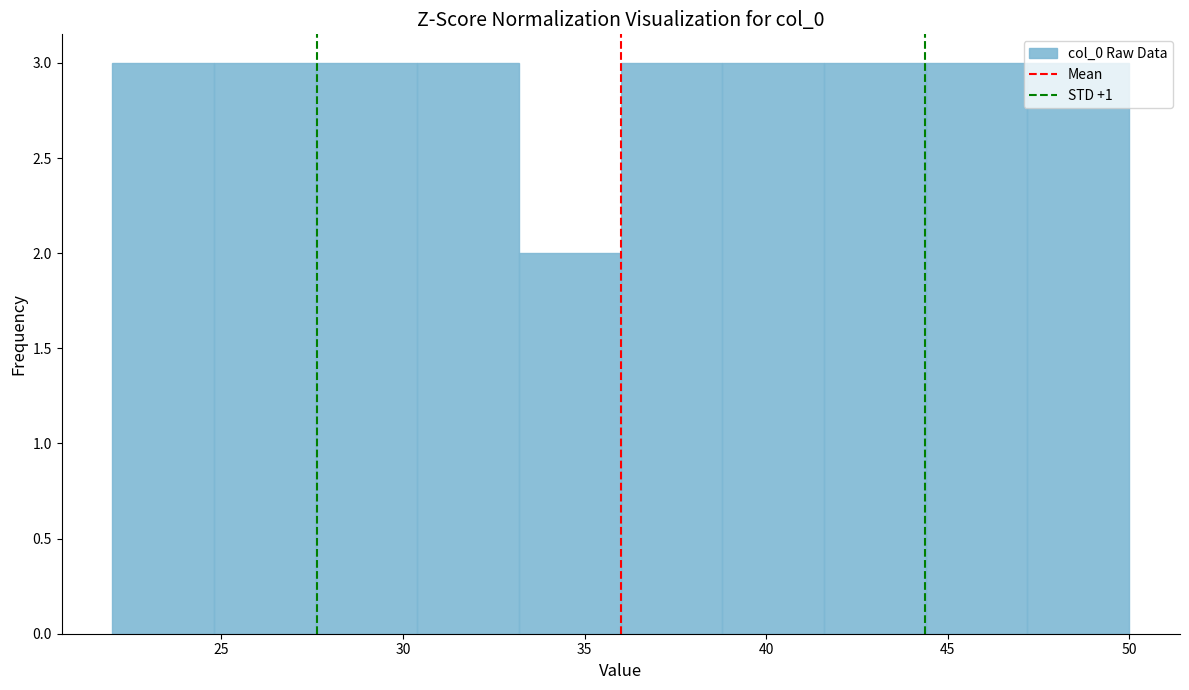

What is the height of the bar covering 22.0 to 24.8 on the x-axis? Neither the bar edges nor the heights are printed on the chart, so give them approximately, as read against the axes.

3